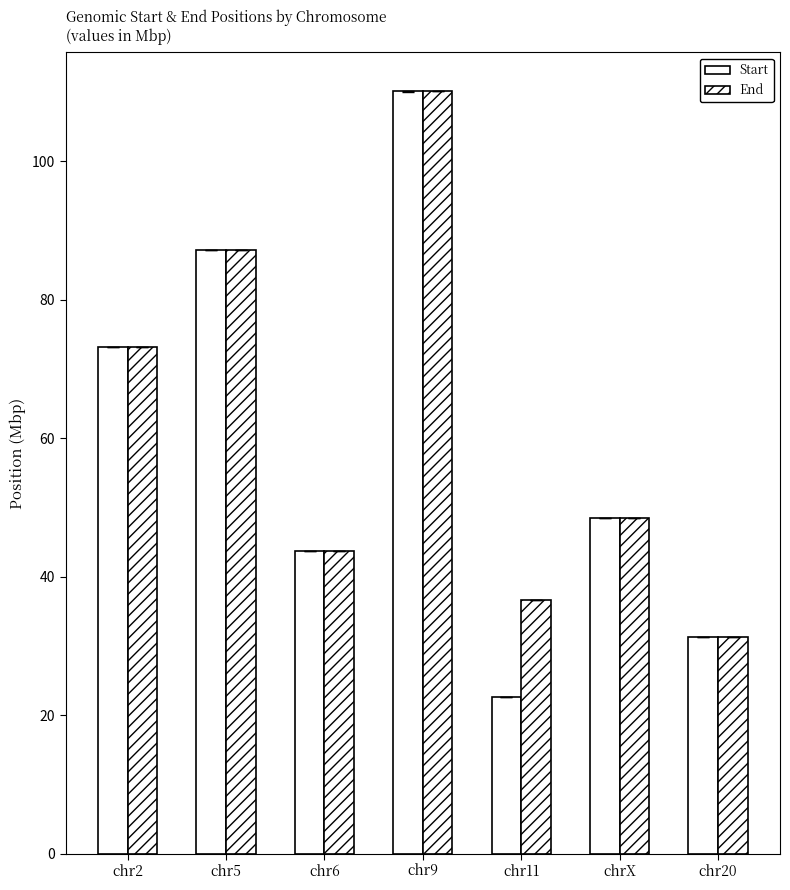

What is the approximate value of End at chr6?

43.7